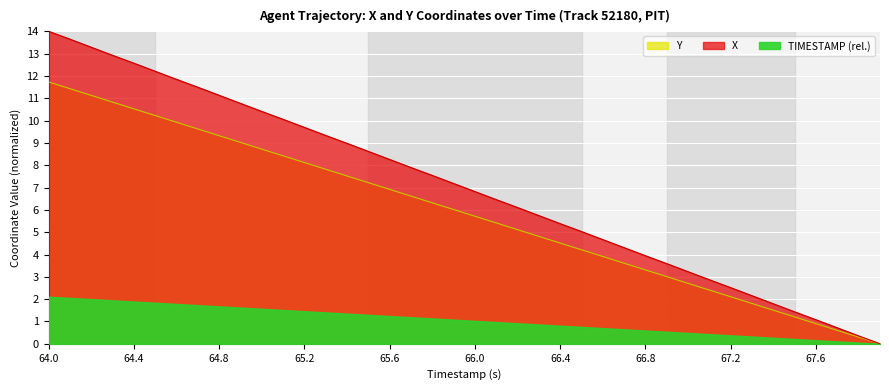

The TIMESTAMP series shows 15.4 at 64.0. True or false?

False